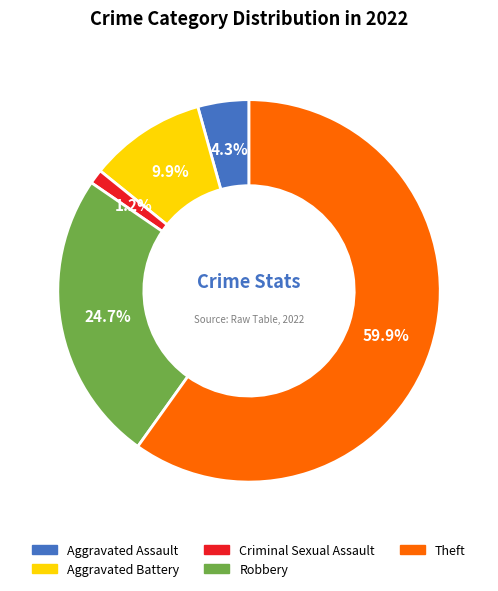

Between Aggravated Assault and Criminal Sexual Assault, which is larger?

Aggravated Assault